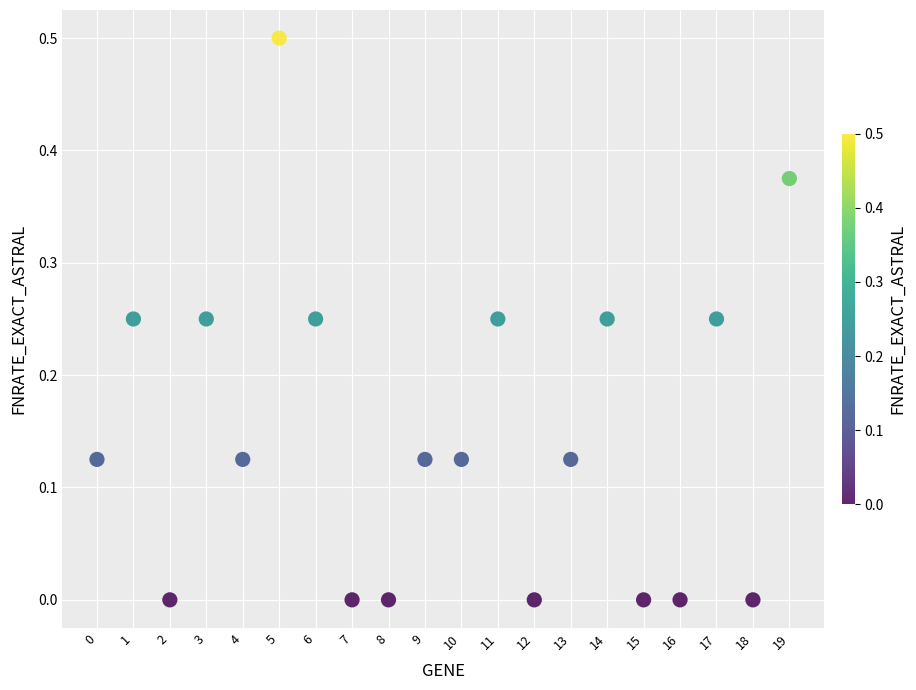

What is the range of Y values (max minus min)?

0.5